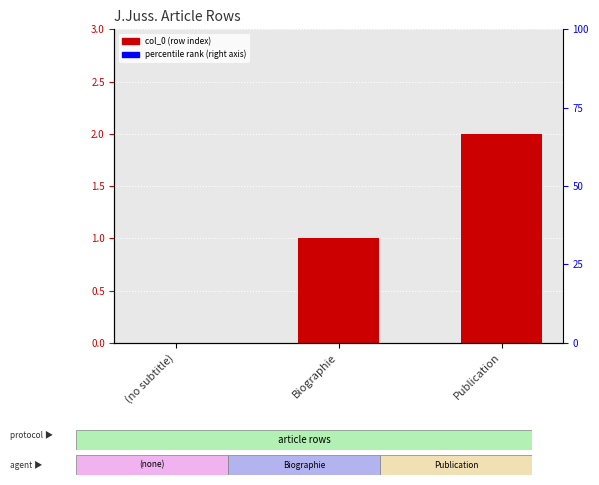

Rank the categories by value from lowest to highest.

(no subtitle), Biographie, Publication